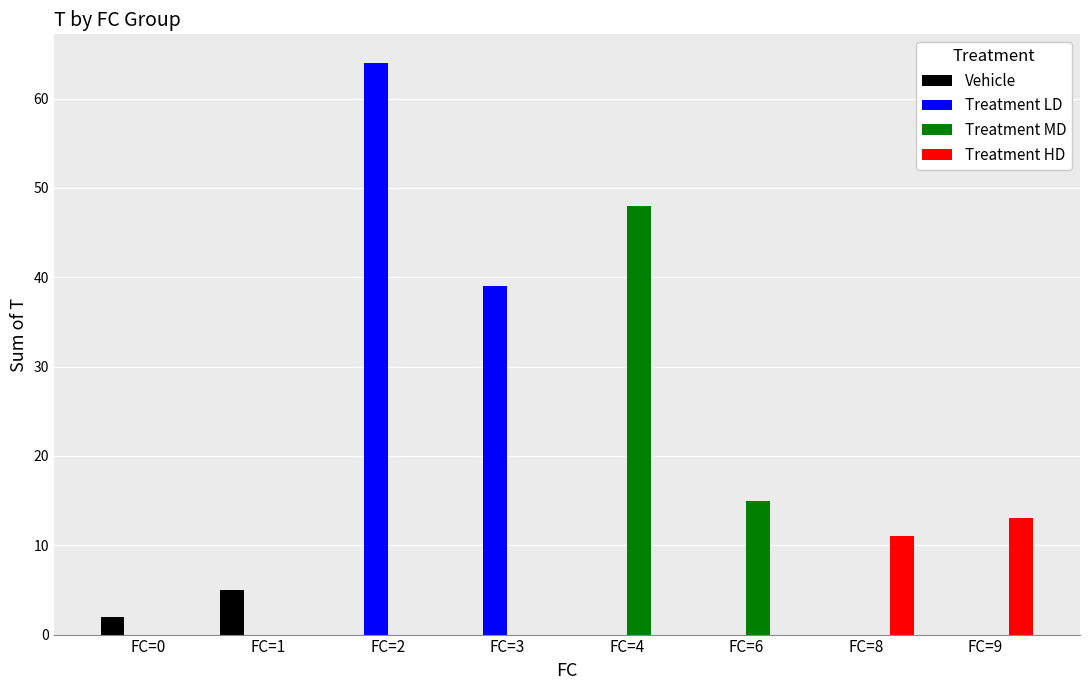

Reading left to right, what are all the values shown in this chart?

Vehicle: FC=0=2	FC=1=5	FC=2=0	FC=3=0	FC=4=0	FC=6=0	FC=8=0	FC=9=0
Treatment LD: FC=0=0	FC=1=0	FC=2=64	FC=3=39	FC=4=0	FC=6=0	FC=8=0	FC=9=0
Treatment MD: FC=0=0	FC=1=0	FC=2=0	FC=3=0	FC=4=48	FC=6=15	FC=8=0	FC=9=0
Treatment HD: FC=0=0	FC=1=0	FC=2=0	FC=3=0	FC=4=0	FC=6=0	FC=8=11	FC=9=13